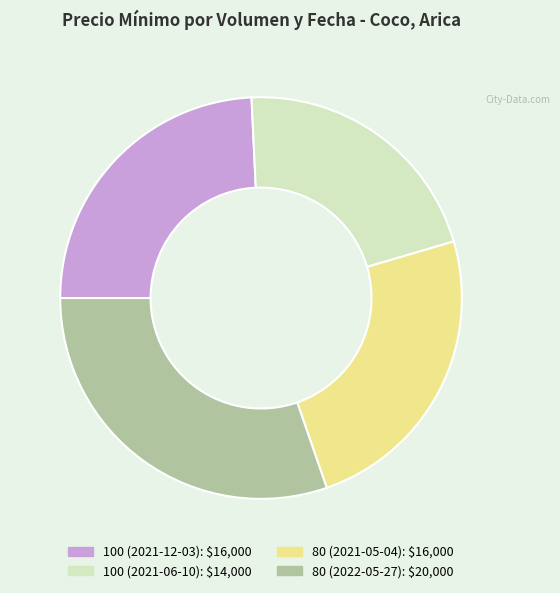

Which slice is the smallest?

100 (2021-06-10)